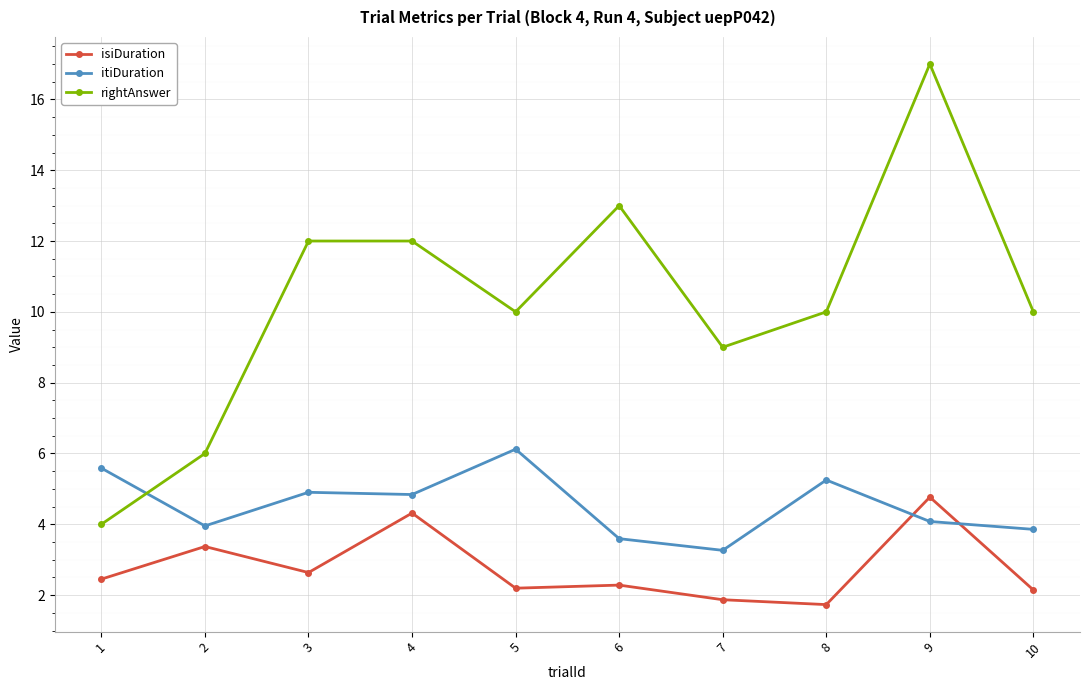

What is the value of the rightAnswer point at the 9th from the left?

17.0